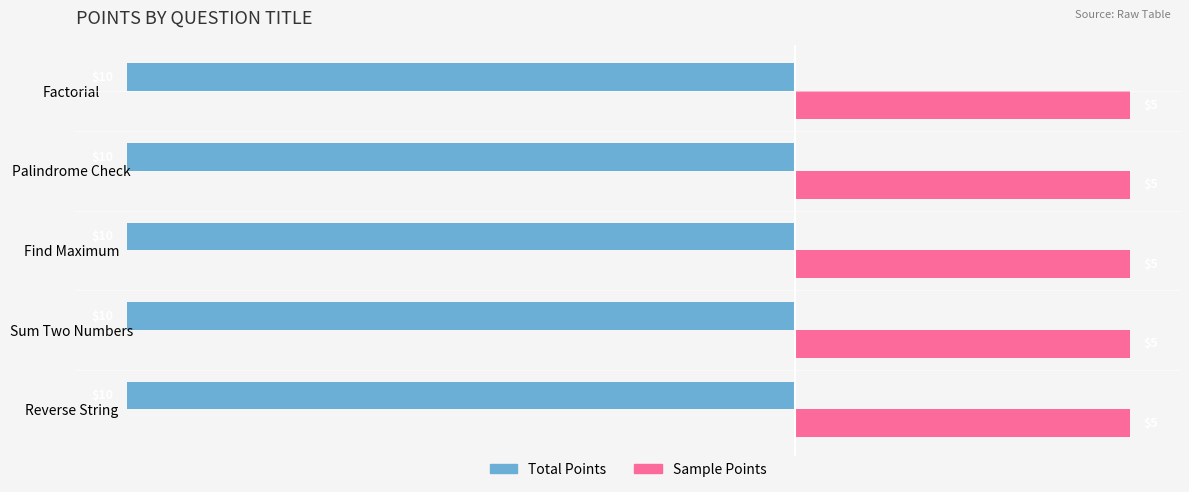

What is the sum of all Total Points values?

-50